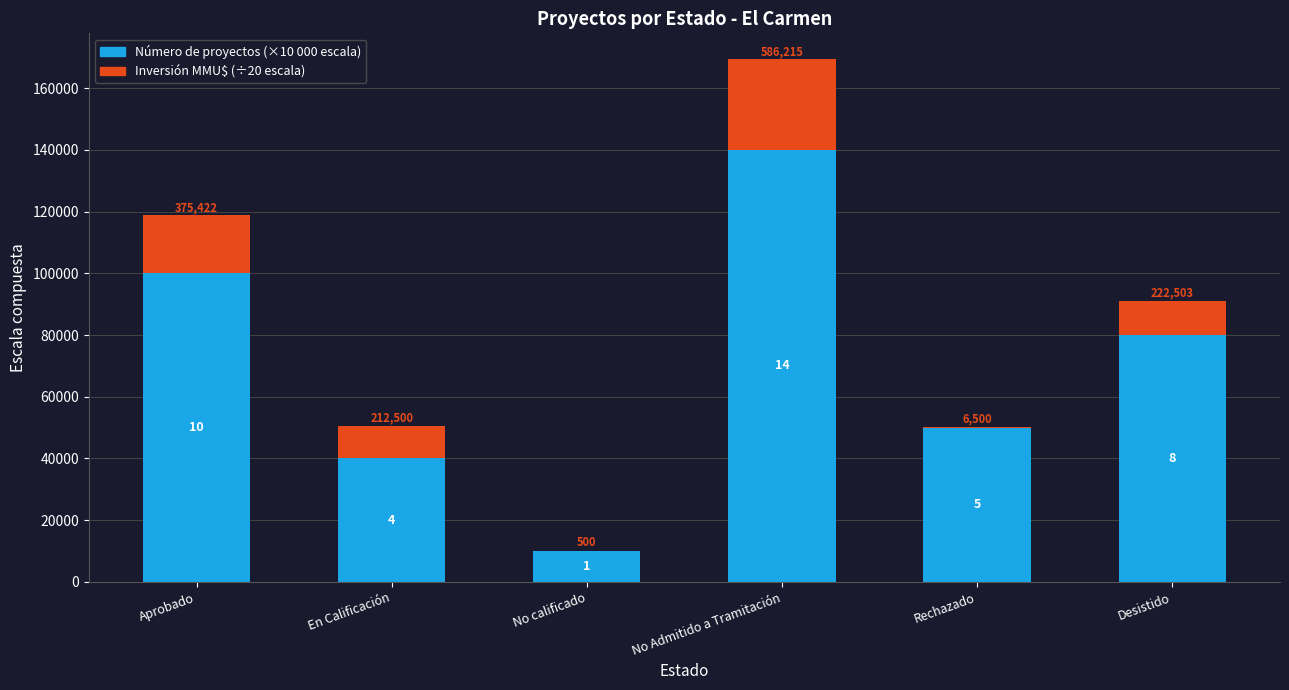

The Inversión MMU$ (÷20) series shows 34.8 at No calificado. True or false?

False